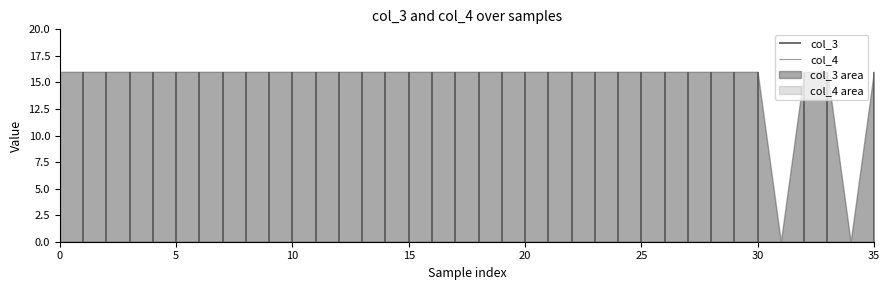

True or false: col_3 area has a value of 27 at 35.

False